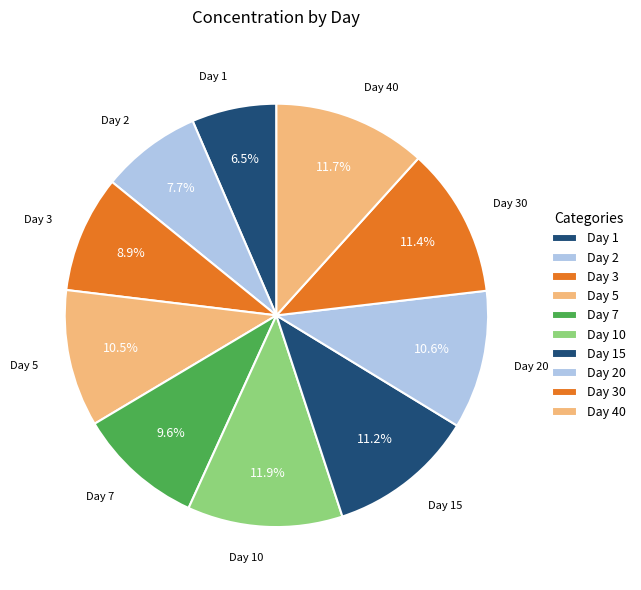

To the nearest percent, what is the difference between the largest and smallest slice percentages?

5%